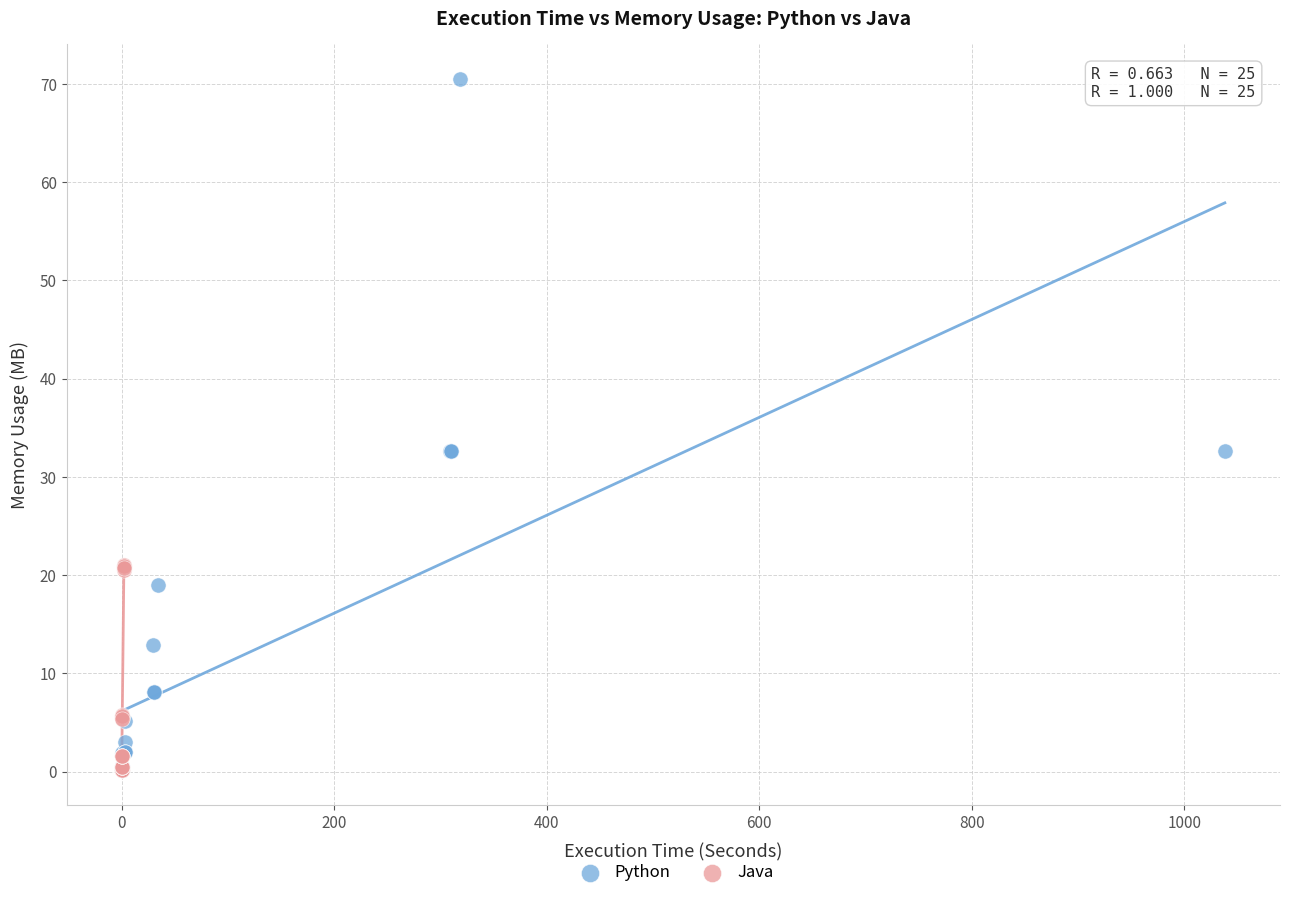

Which series contains the highest Y value?

Python